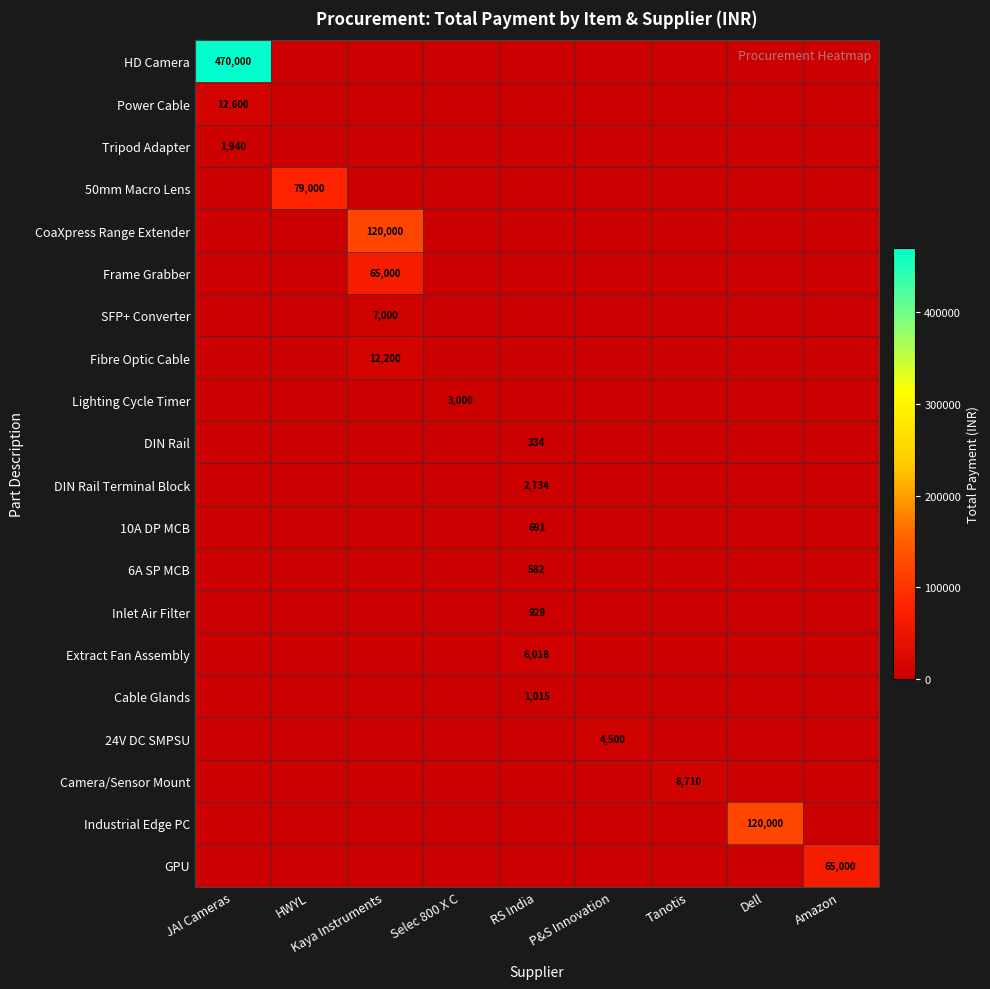

Is it true that CoaXpress Range Extender equals 120000 at Kaya Instruments?

True